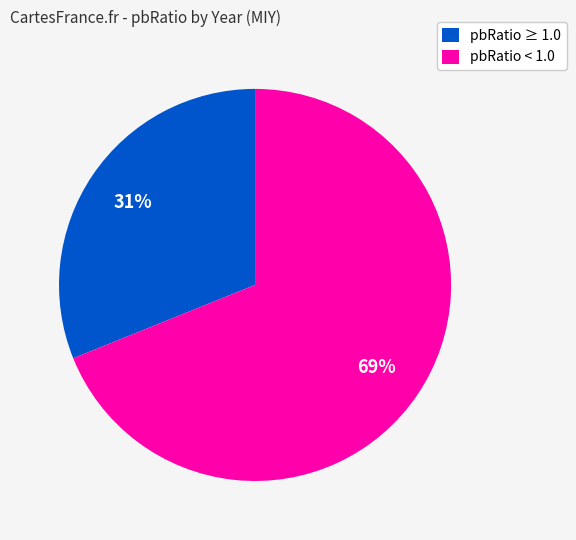

What percentage is the pbRatio ≥ 1.0 slice, to the nearest percent?

31%